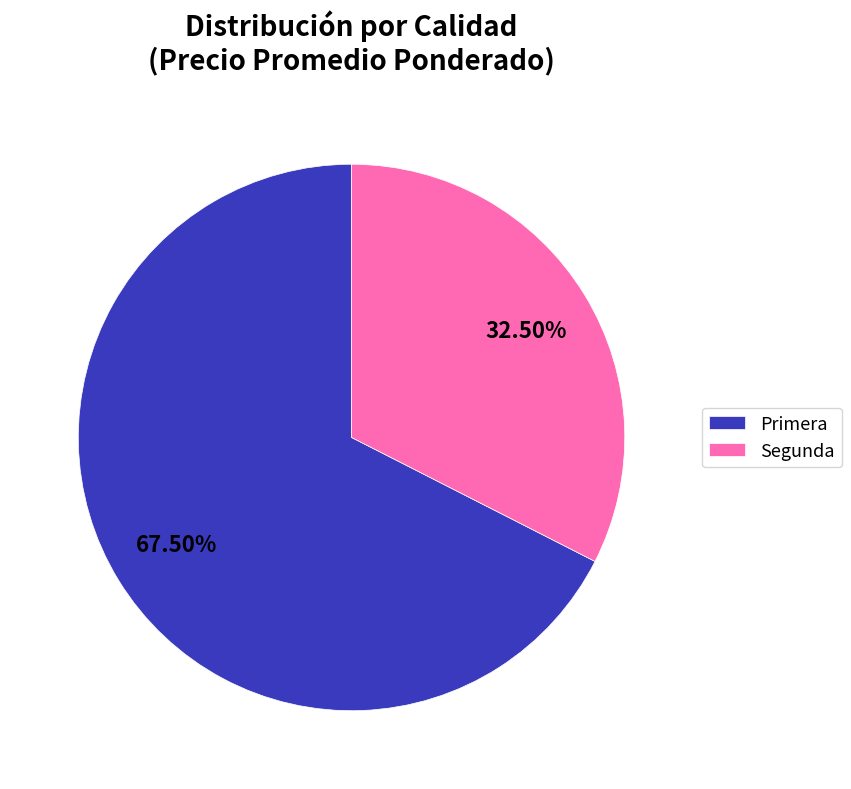

How many segments does this pie chart have?

2